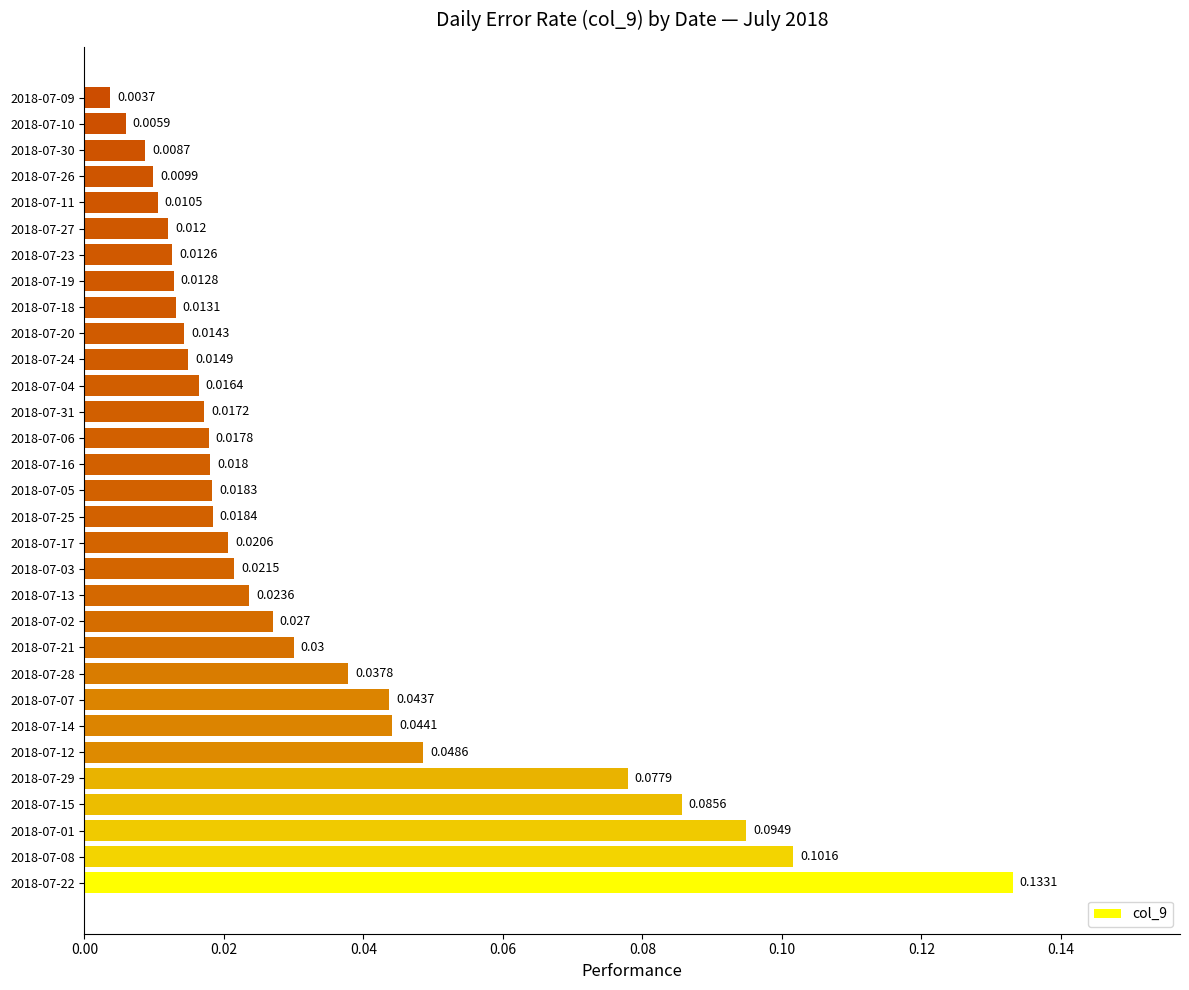

Where is the data nearest to the value 0?

2018-07-09